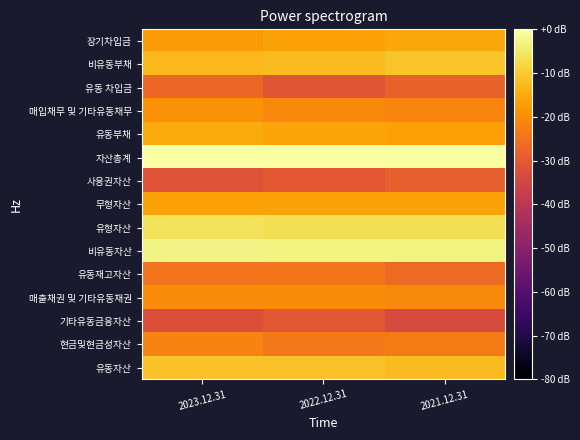

At which category does the chart reach its peak across all series?

2023.12.31